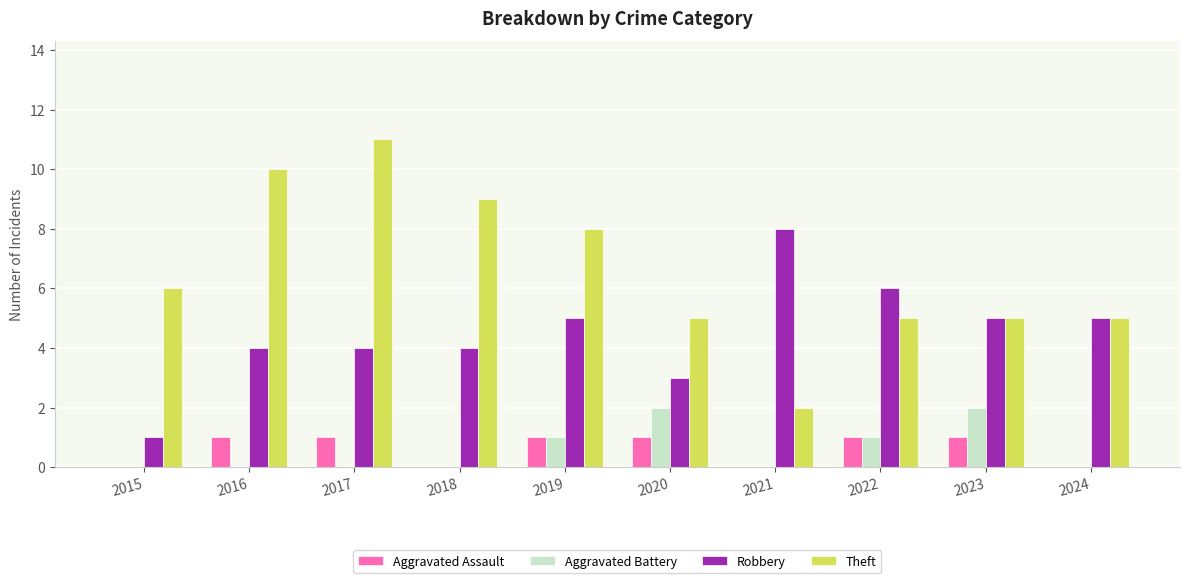

Count the Theft values in the range 5 to 9.

7